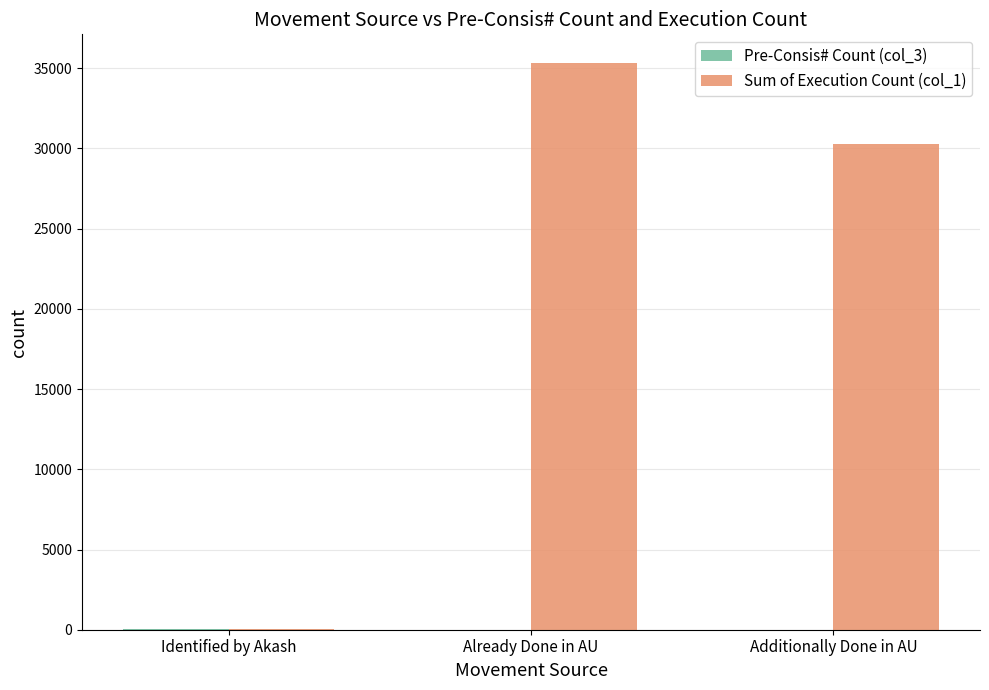

Which series has the largest total across all categories?

Sum of Execution Count (col_1)